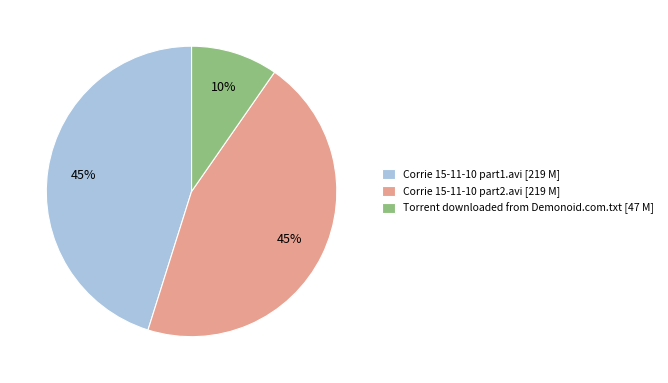

Is the sum of Corrie 15-11-10 part1.avi [219 M] and Torrent downloaded from Demonoid.com.txt [47 M] greater than half?

Yes